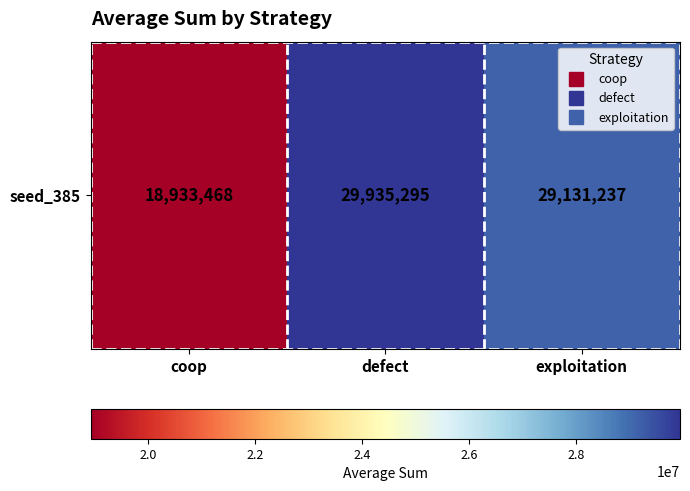

Rank the categories by value from lowest to highest.

coop, exploitation, defect